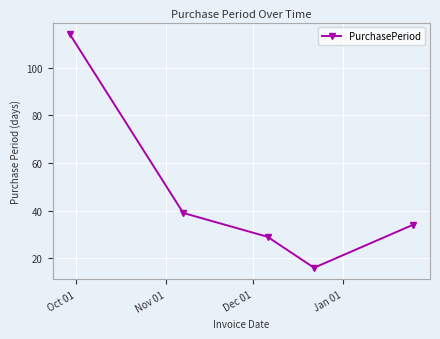

True or false: the data has more than 0 interior local peaks.

False